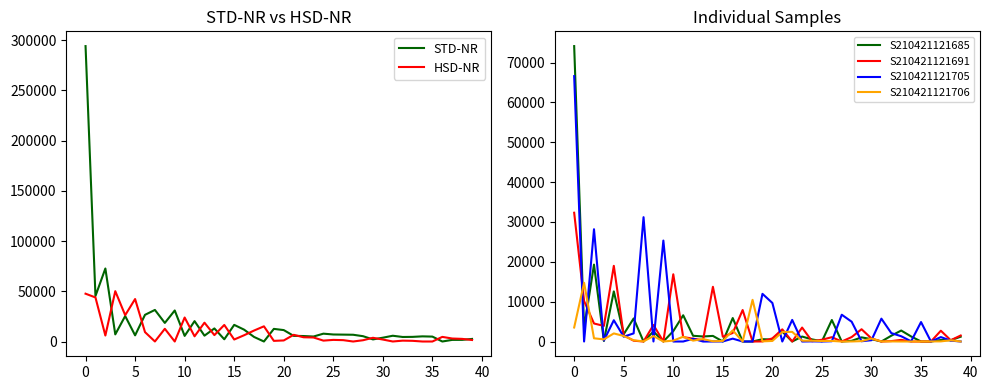

What is the difference between the S210421121705 values at 16 and 36?

718